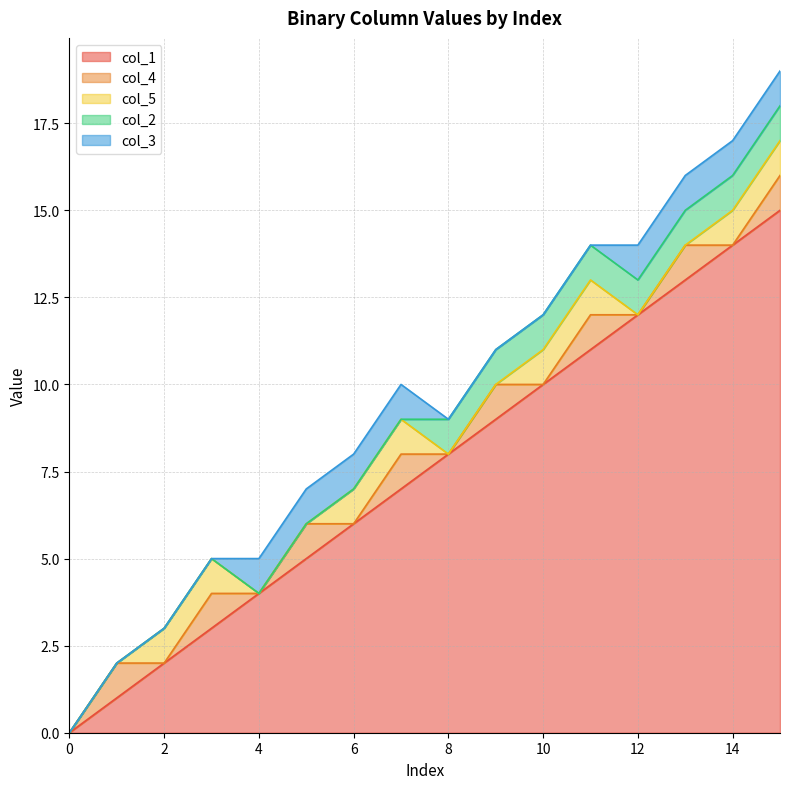

Which has a higher value, 12 or 3?

12